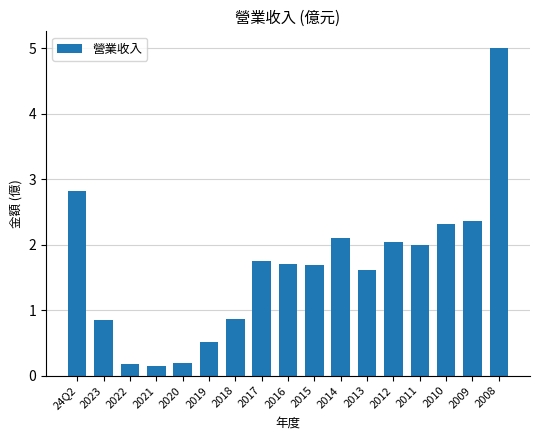

How many distinct data groups are displayed?

1